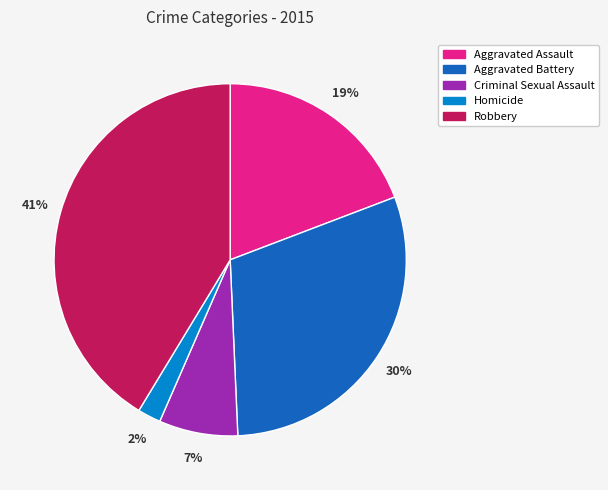

How many slices are in this pie chart?

5